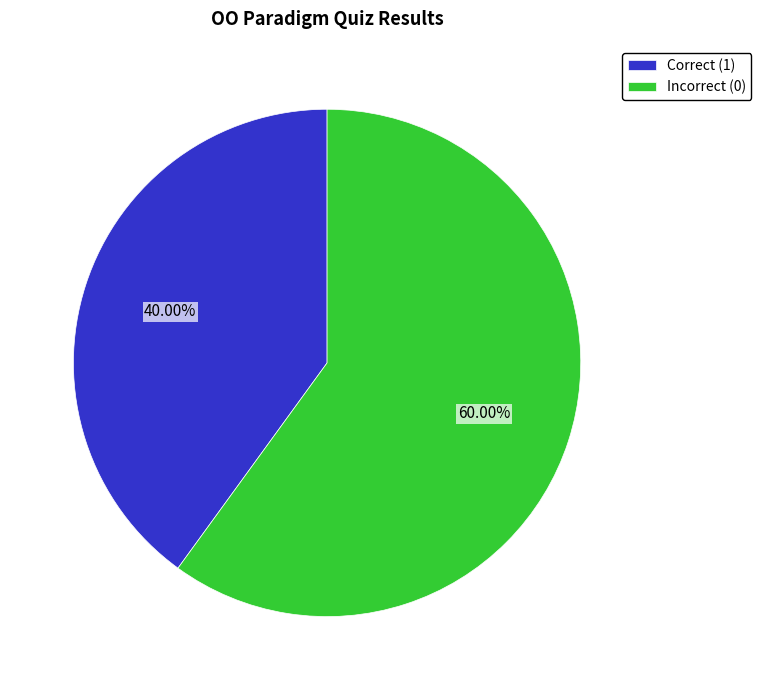

Is the sum of Correct (1) and Incorrect (0) greater than half?

Yes